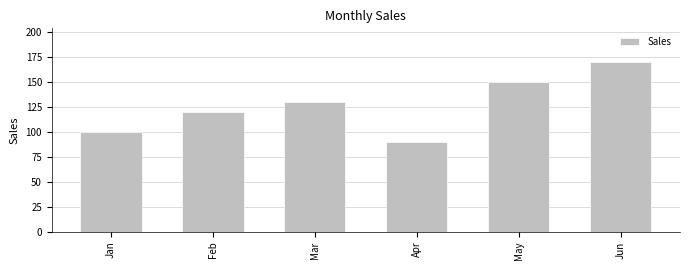

What is the maximum value shown in the chart?

170